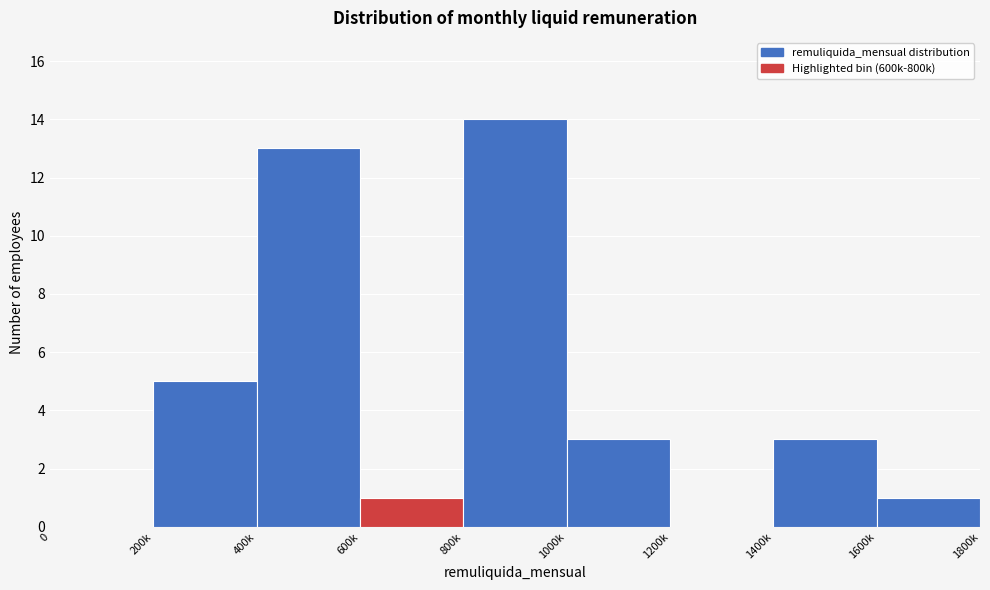

Reading left to right, what are all the values shown in this chart?

0=0	200k=5	400k=13	600k=1	800k=14	1000k=3	1200k=0	1400k=3	1600k=1